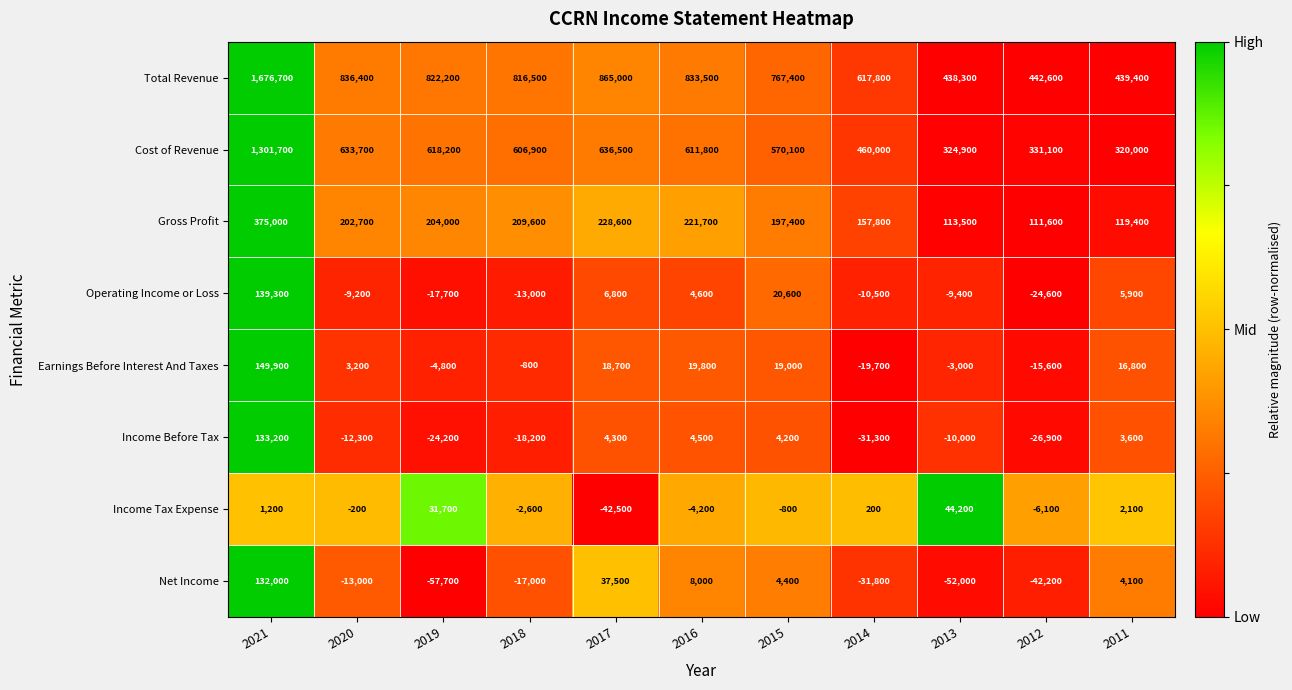

The value of Income Tax Expense at 2012 is -6100. True or false?

True